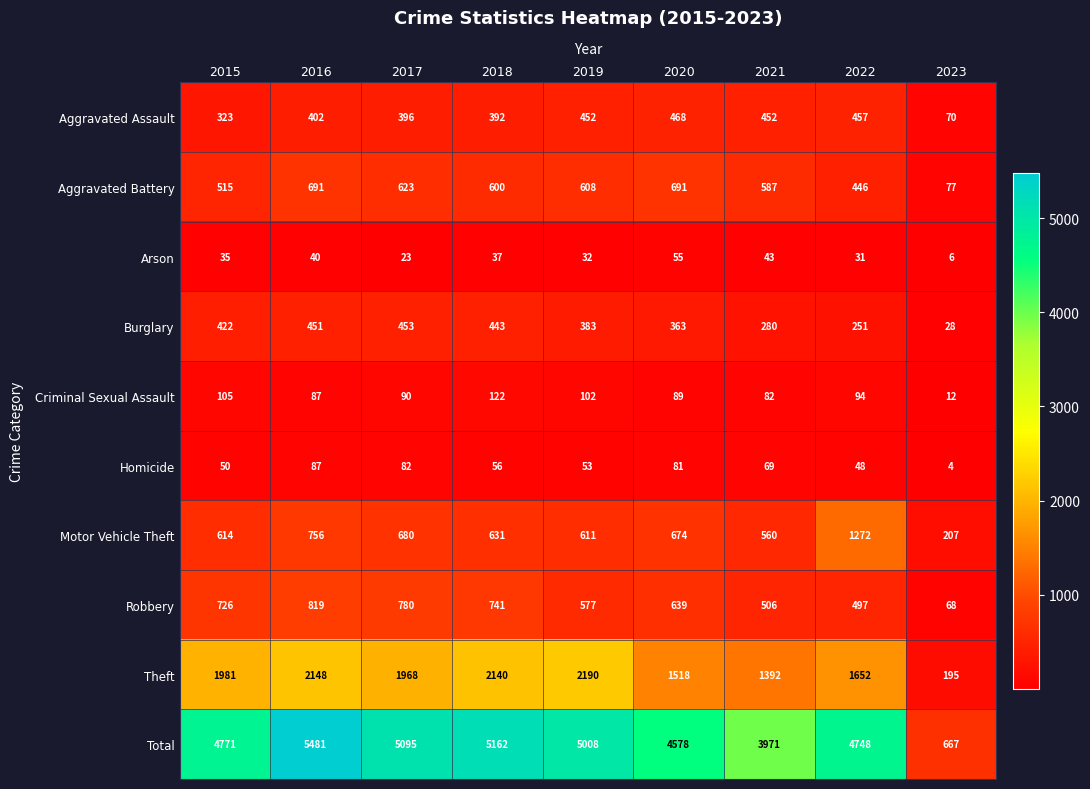

Which series has the largest total across all categories?

Total